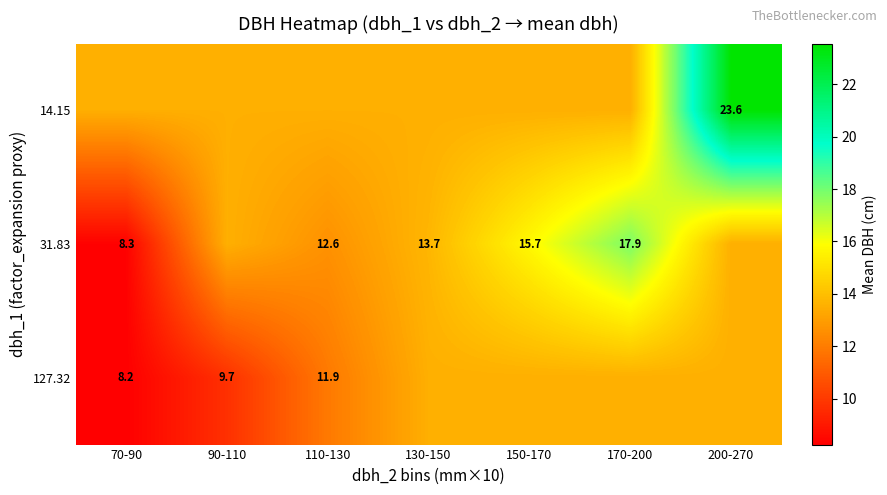

List the series in order of their peak value, lowest first.

127.32, 31.83, 14.15